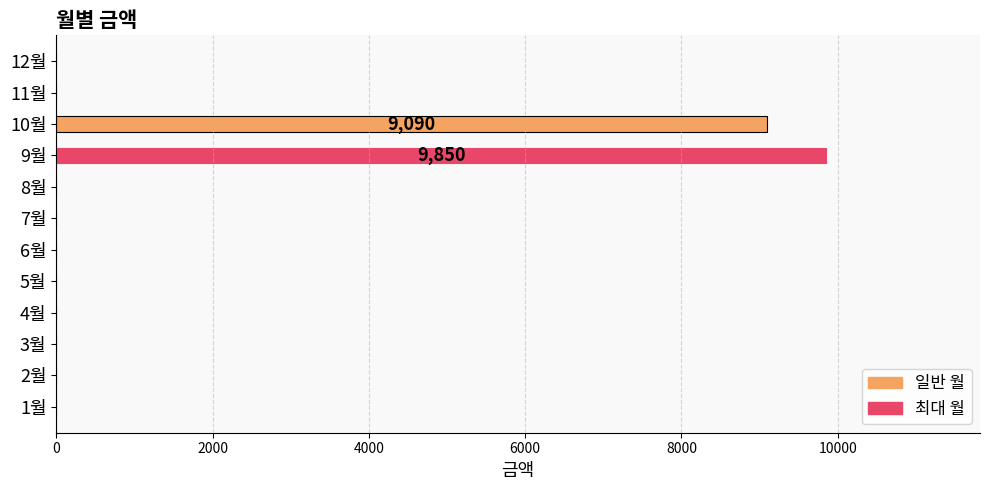

What is the average value?

1578